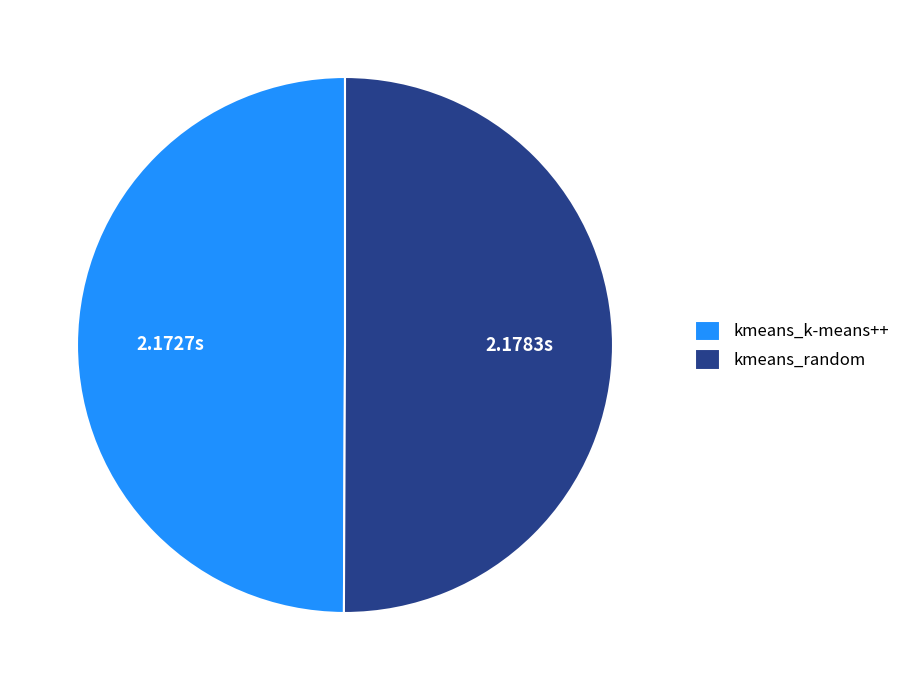

Is the sum of kmeans_random and kmeans_k-means++ greater than half?

Yes